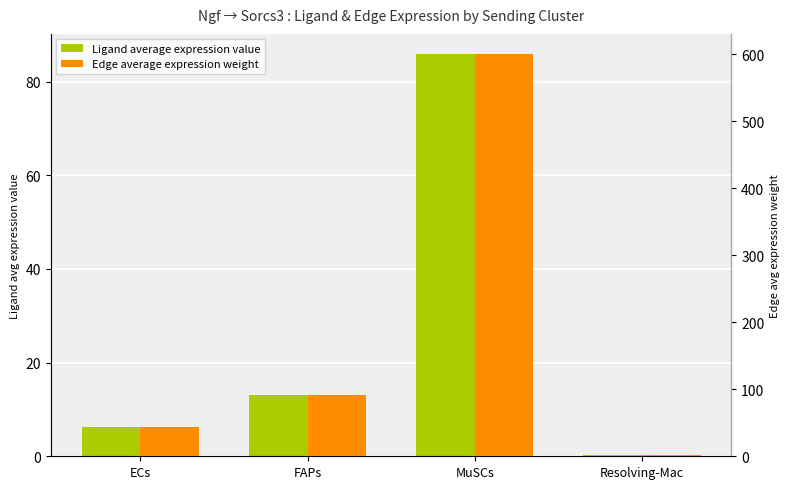

At how many categories does at least one series exceed 329?

1